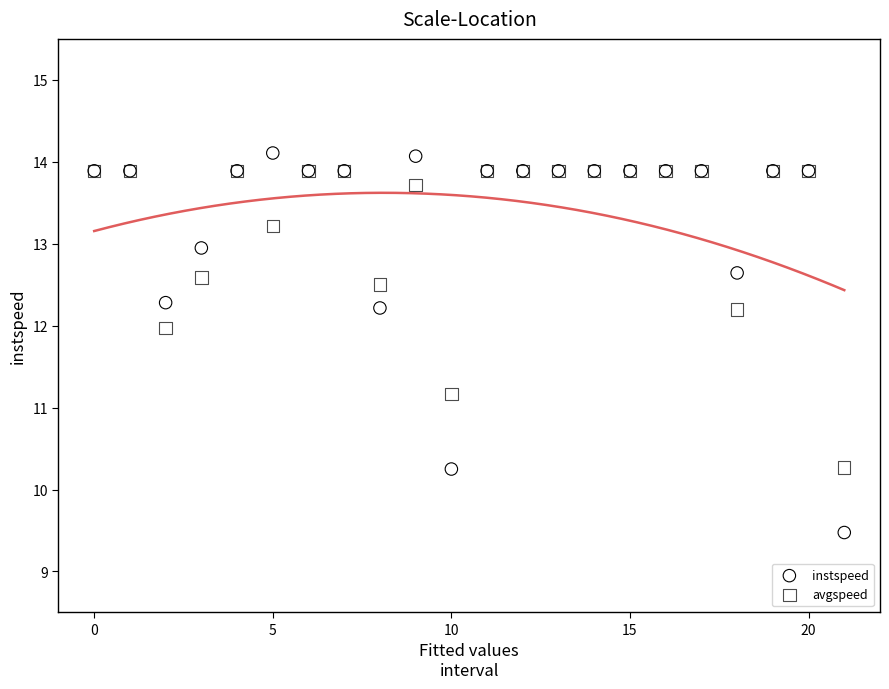

Which series contains the highest Y value?

instspeed